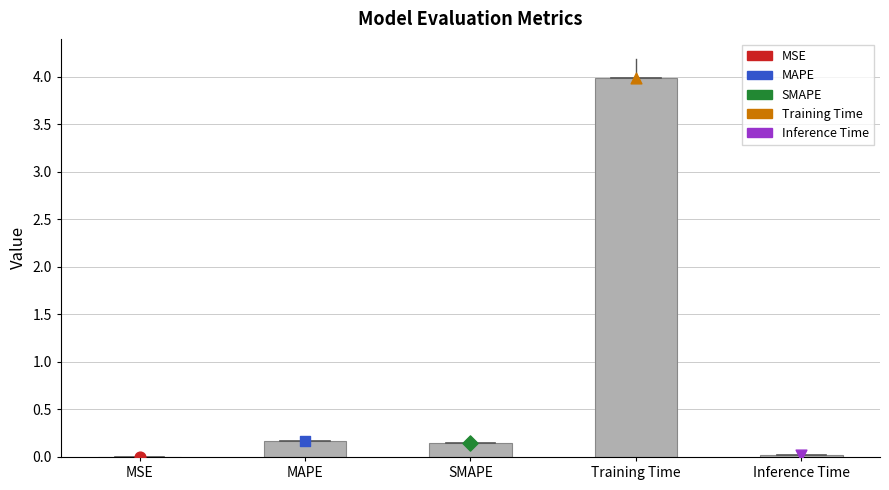

What is the change in value from SMAPE to Training Time?

+3.8